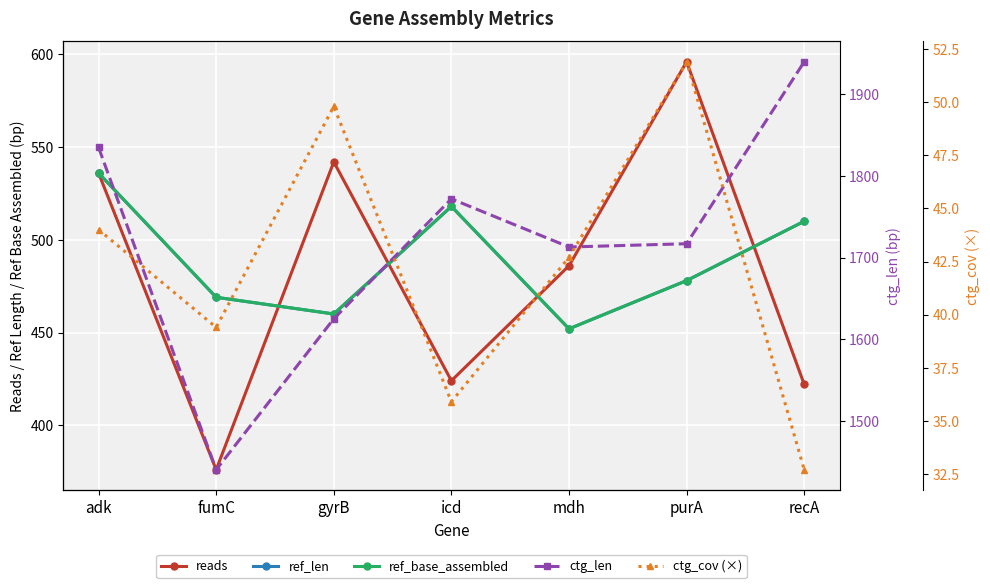

Does the chart display data point markers on the line(s)?

Yes